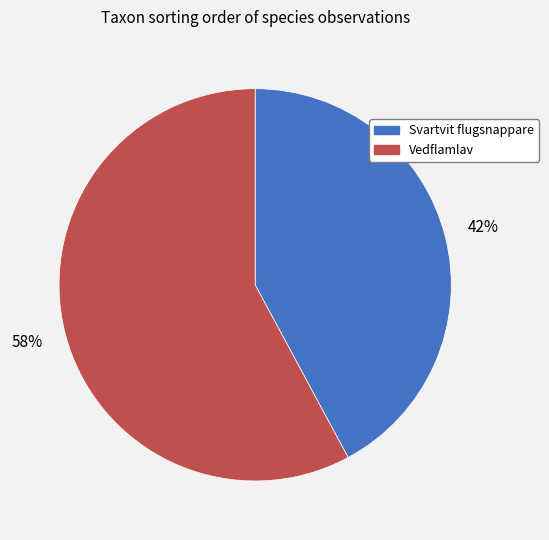

True or false: Vedflamlav accounts for 47% of the total.

False